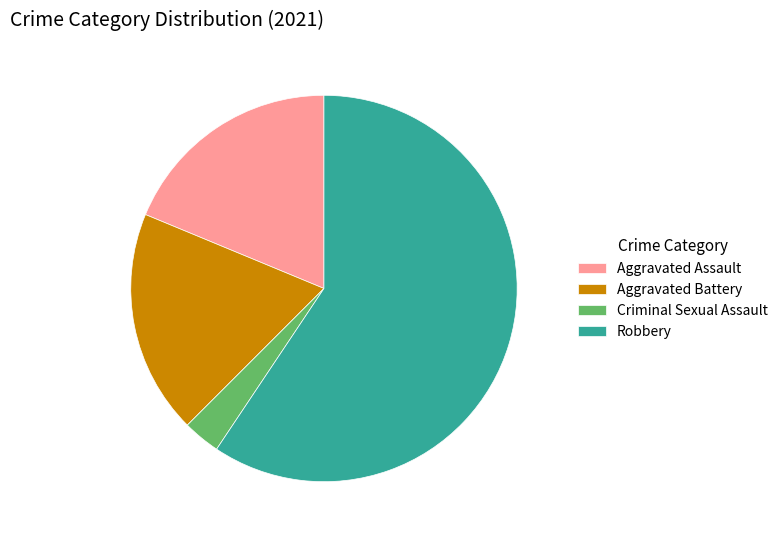

Combined, do Aggravated Assault and Aggravated Battery account for over 50%?

No